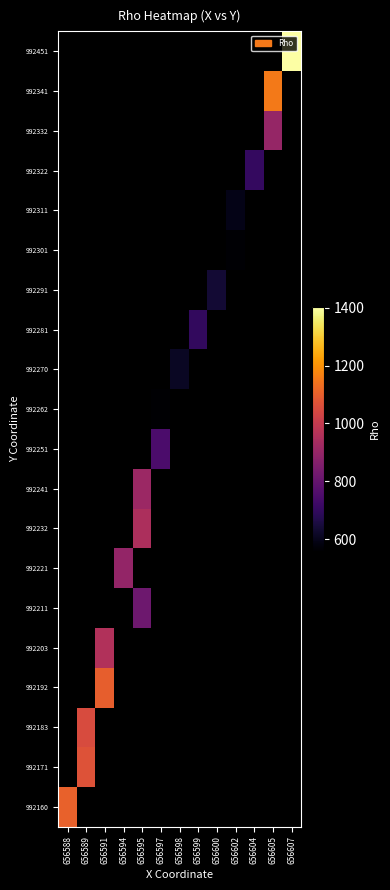

At how many categories does at least one series exceed 983?

5